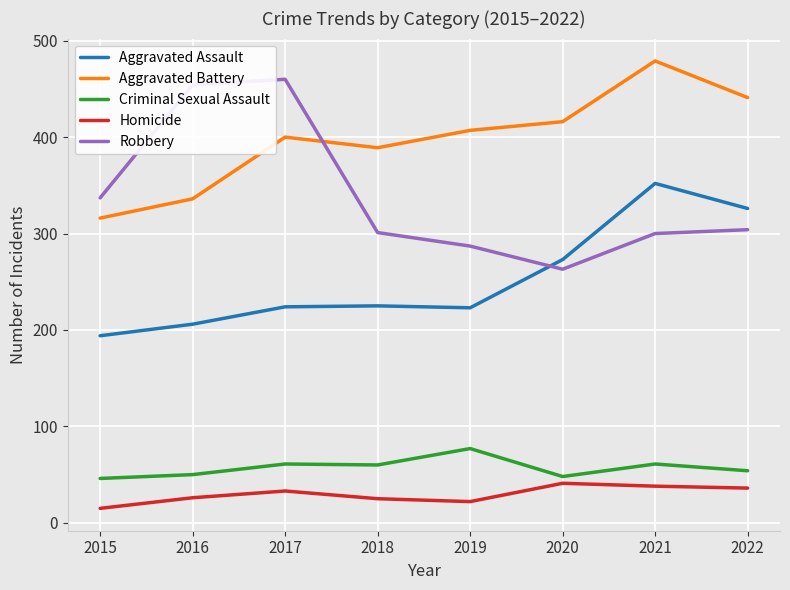

True or false: Aggravated Assault and Aggravated Battery cross at least once.

False